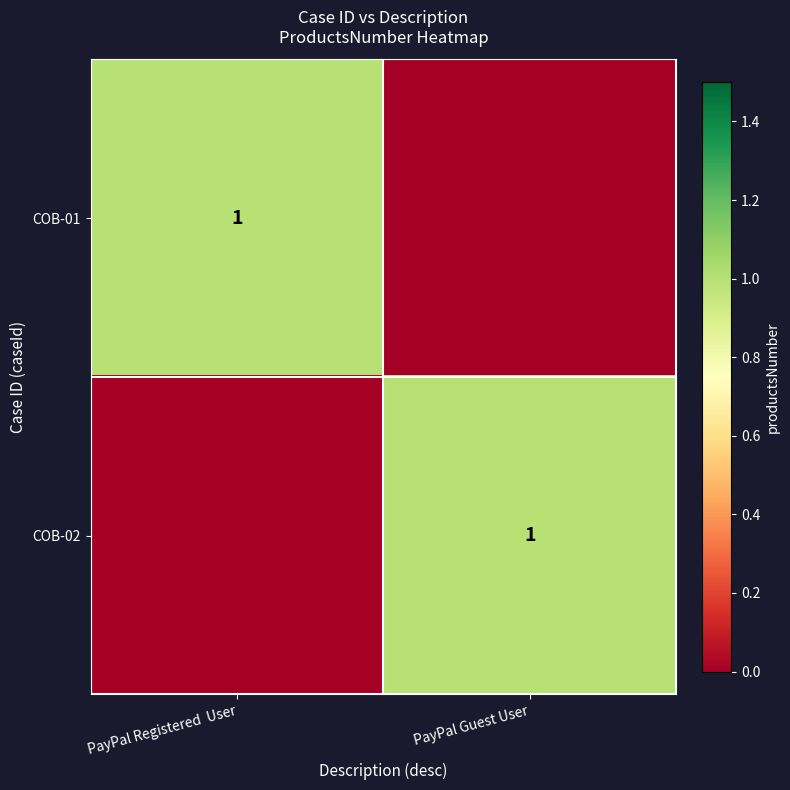

Which has a higher value, PayPal Registered  User or PayPal Guest User?

PayPal Registered  User